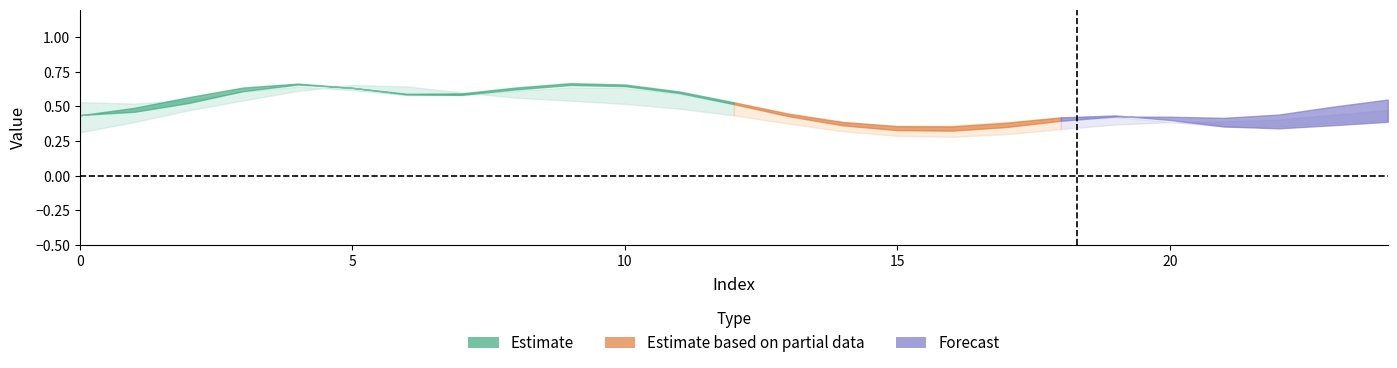

Which has a higher value, 22 or 15?

22